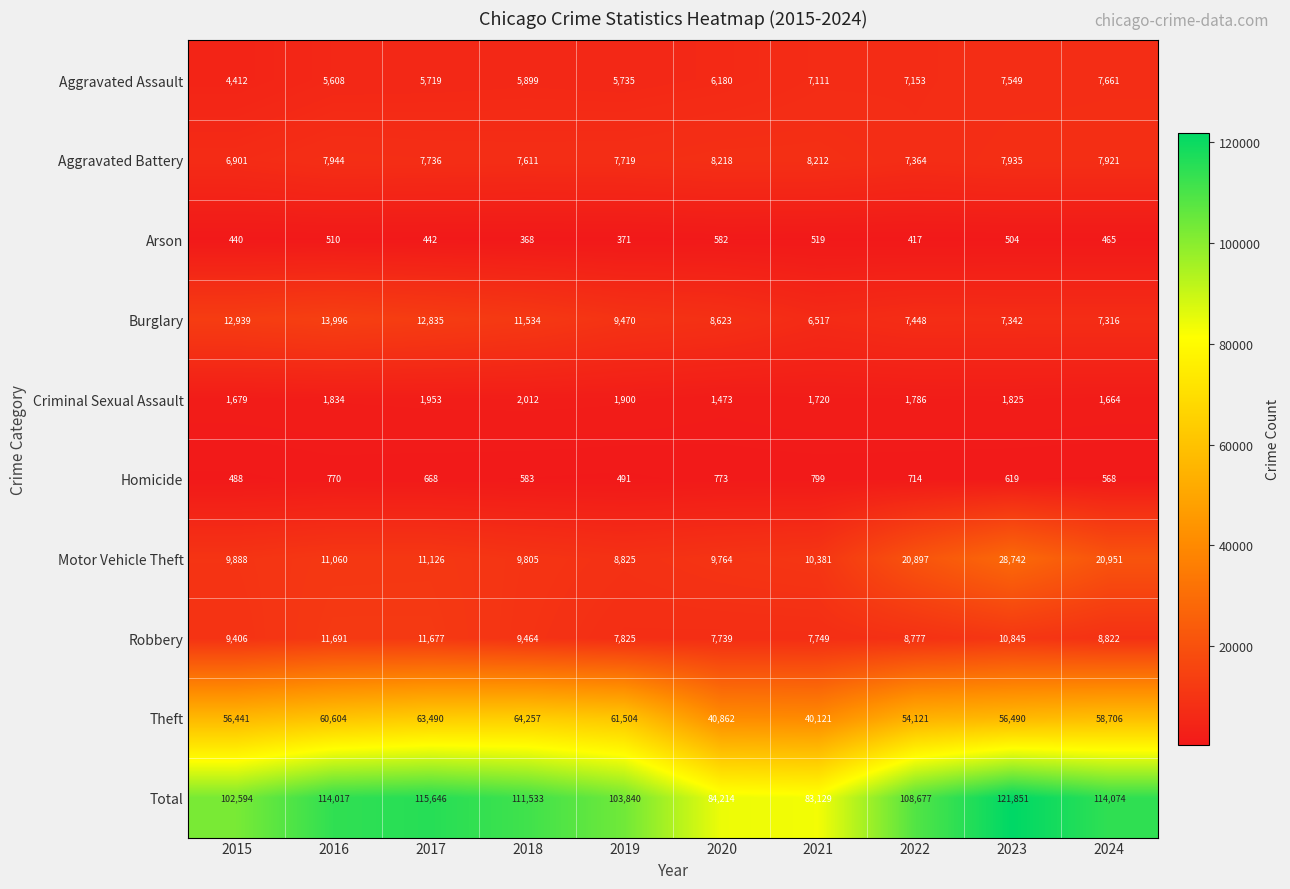

Where does the Homicide series first go above 668?

2016